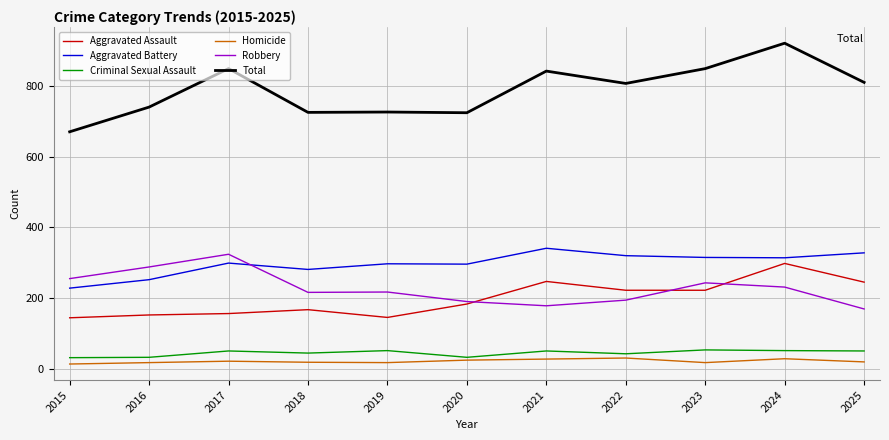

True or false: Homicide and Criminal Sexual Assault cross at least once.

False